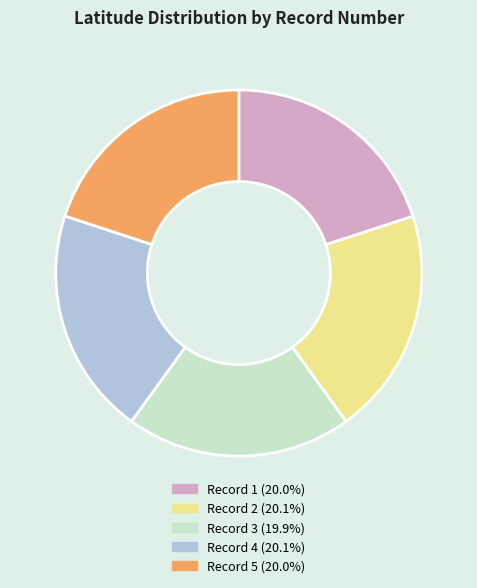

How many slices are in this pie chart?

5